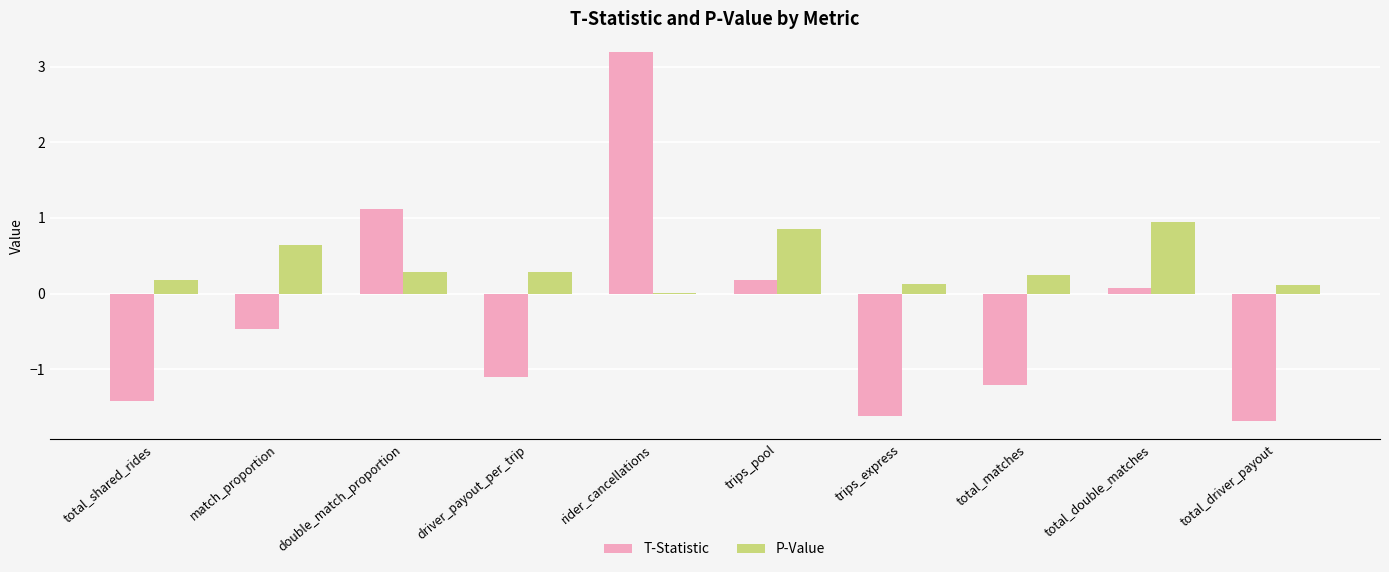

True or false: T-Statistic has a value of -1.7 at total_driver_payout.

True